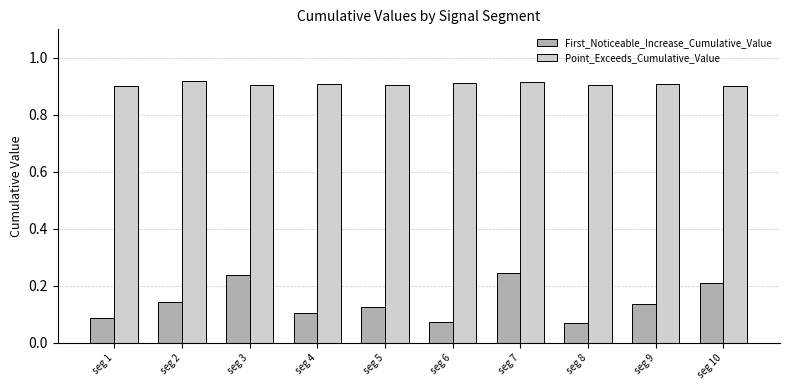

Is it true that First_Noticeable_Increase_Cumulative_Value equals 0.2 at seg 7?

True